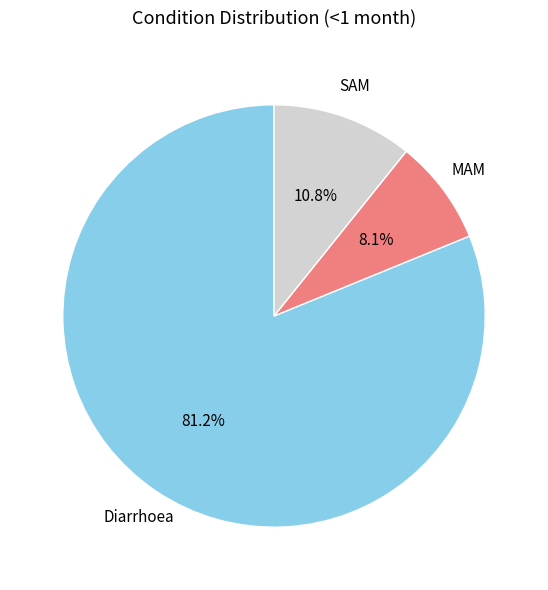

How many segments does this pie chart have?

3